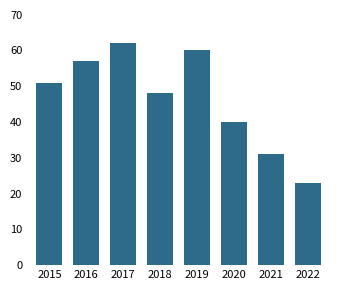

Approximately how many times larger is the value at 2022 compared to 2021?

0.7